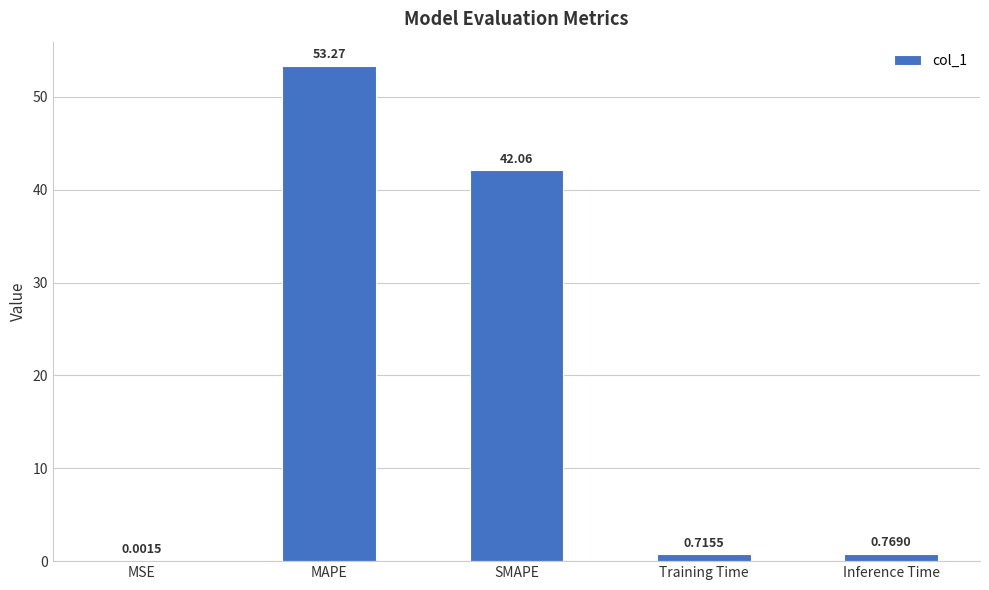

Between SMAPE and MSE, which is larger?

SMAPE